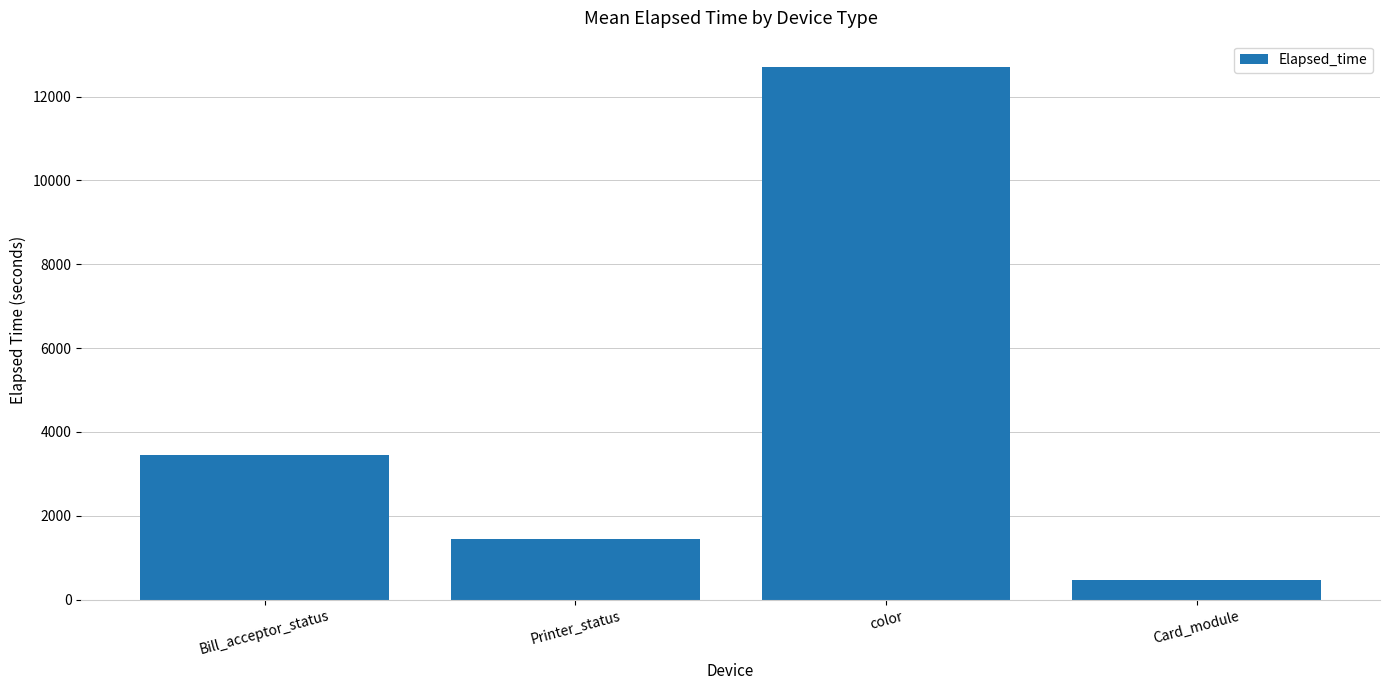

At which label does the data first exceed 3453?

Bill_acceptor_status